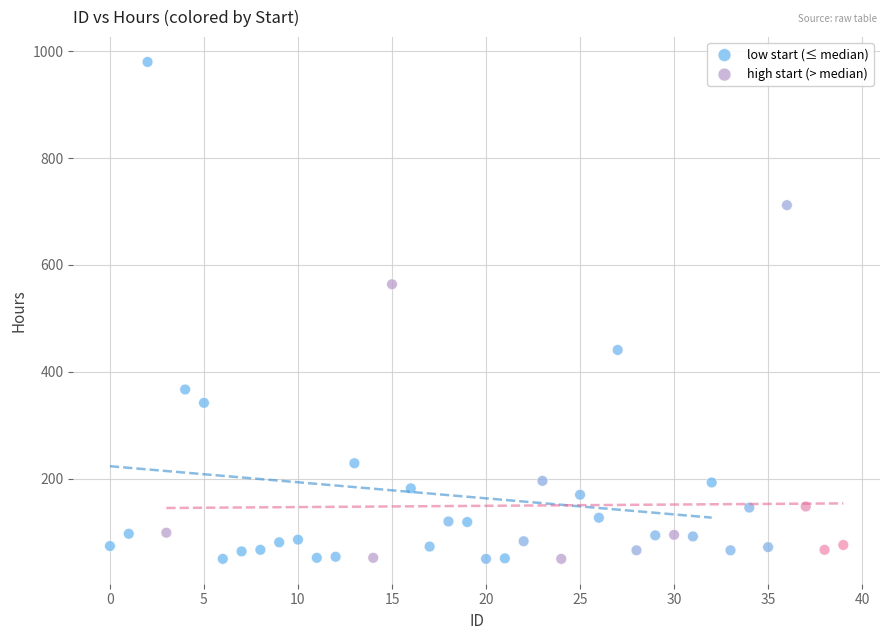

Which series contains the highest Y value?

low start (≤ median)